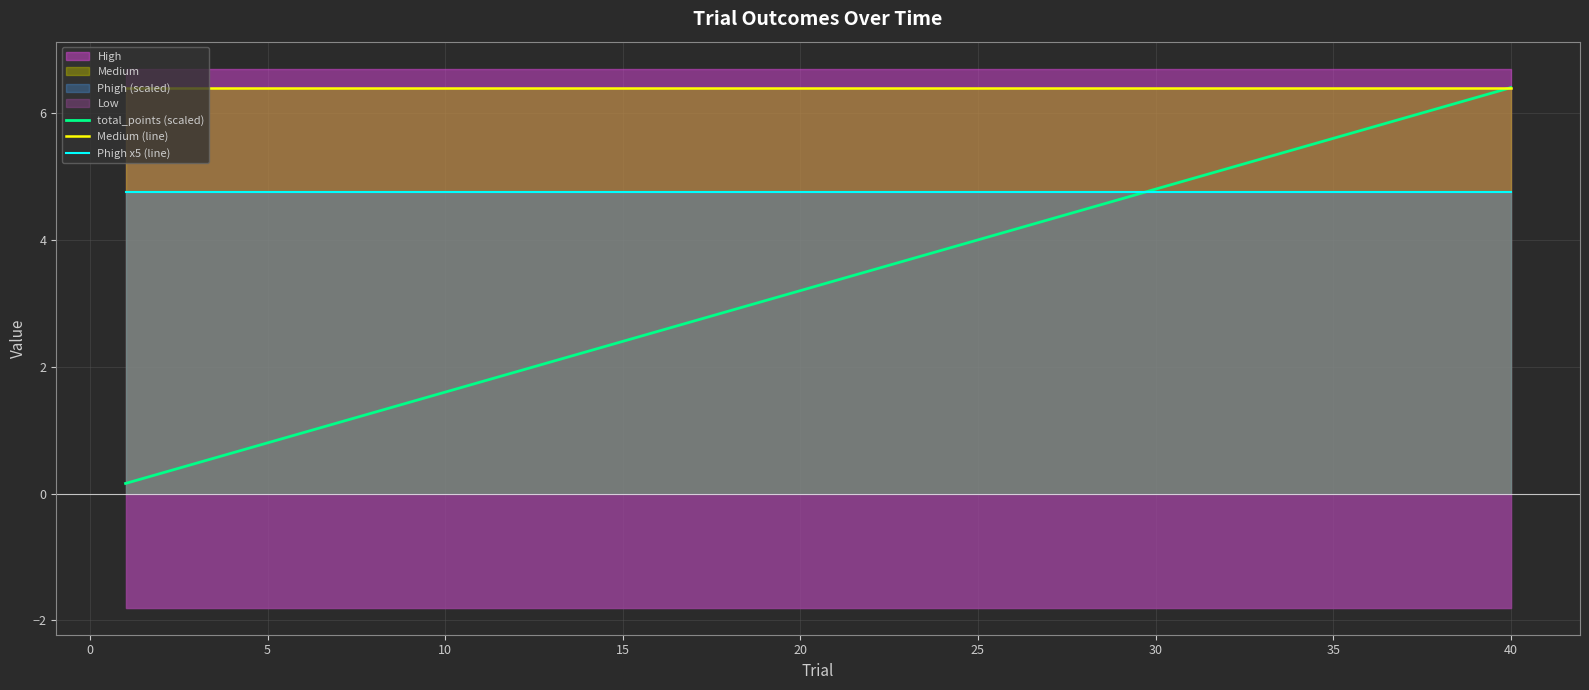

True or false: total_points (scaled) has more than 0 interior local peaks.

False